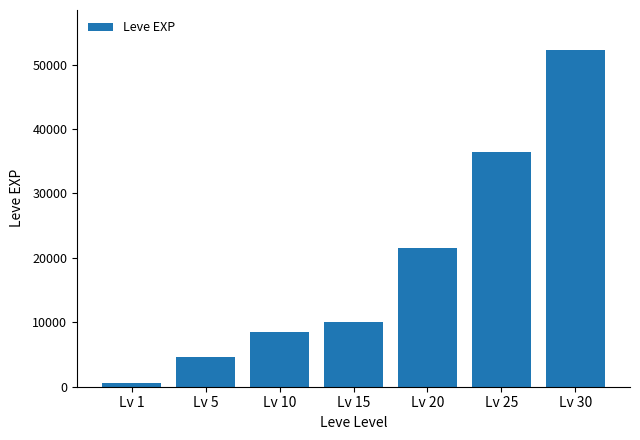

List the labels in order of value, largest first.

Lv 30, Lv 25, Lv 20, Lv 15, Lv 10, Lv 5, Lv 1